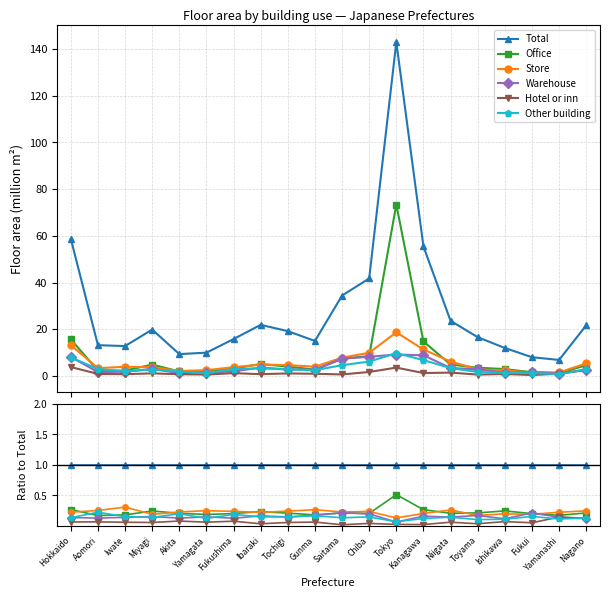

After their last crossing, which series has the higher values: Other building or Hotel or inn?

Other building